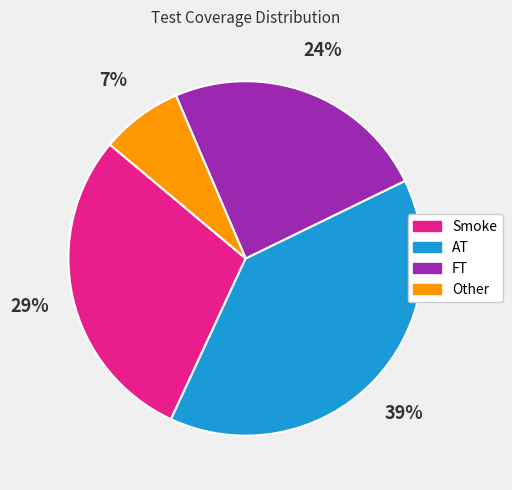

To the nearest percent, what percentage of the pie is Other?

7%